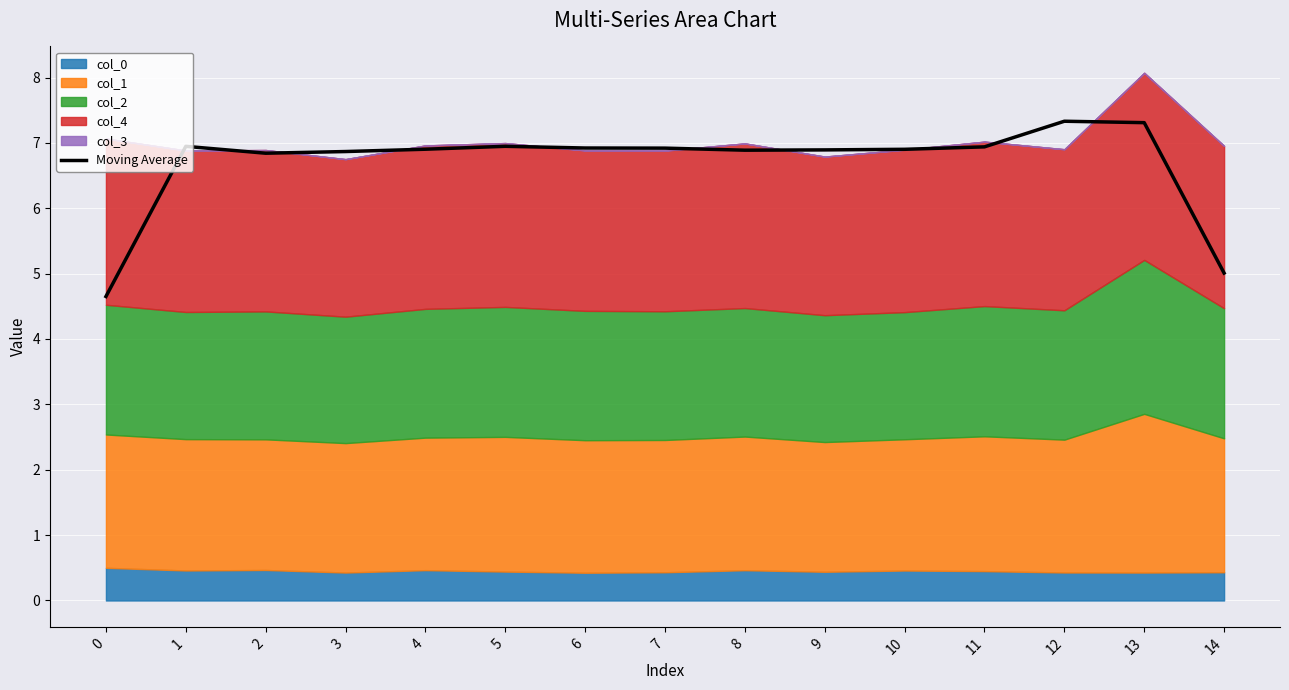

True or false: the data has more than 0 interior local peaks.

True